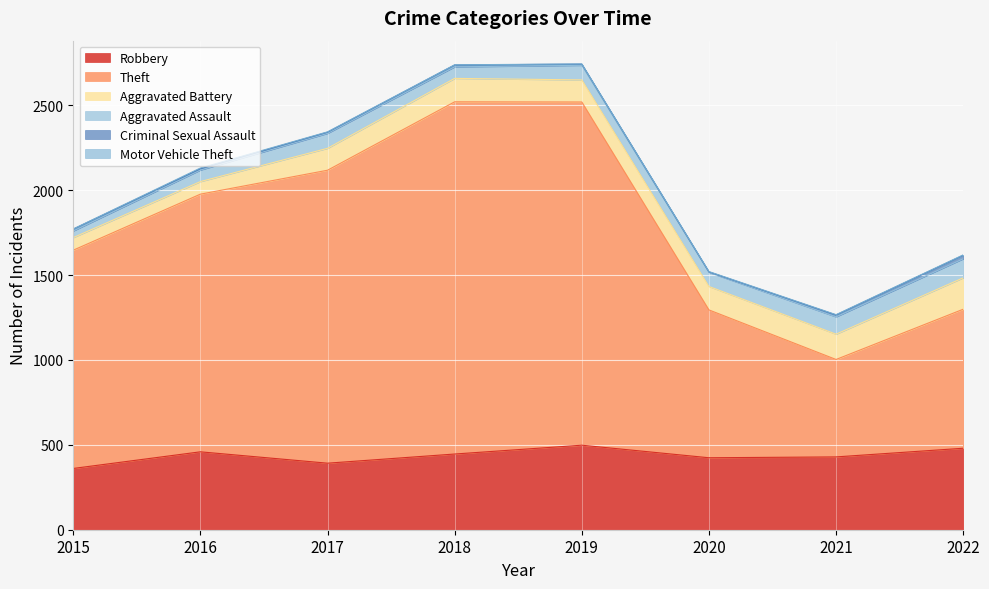

Which category has the lowest value in the Robbery series?

2015